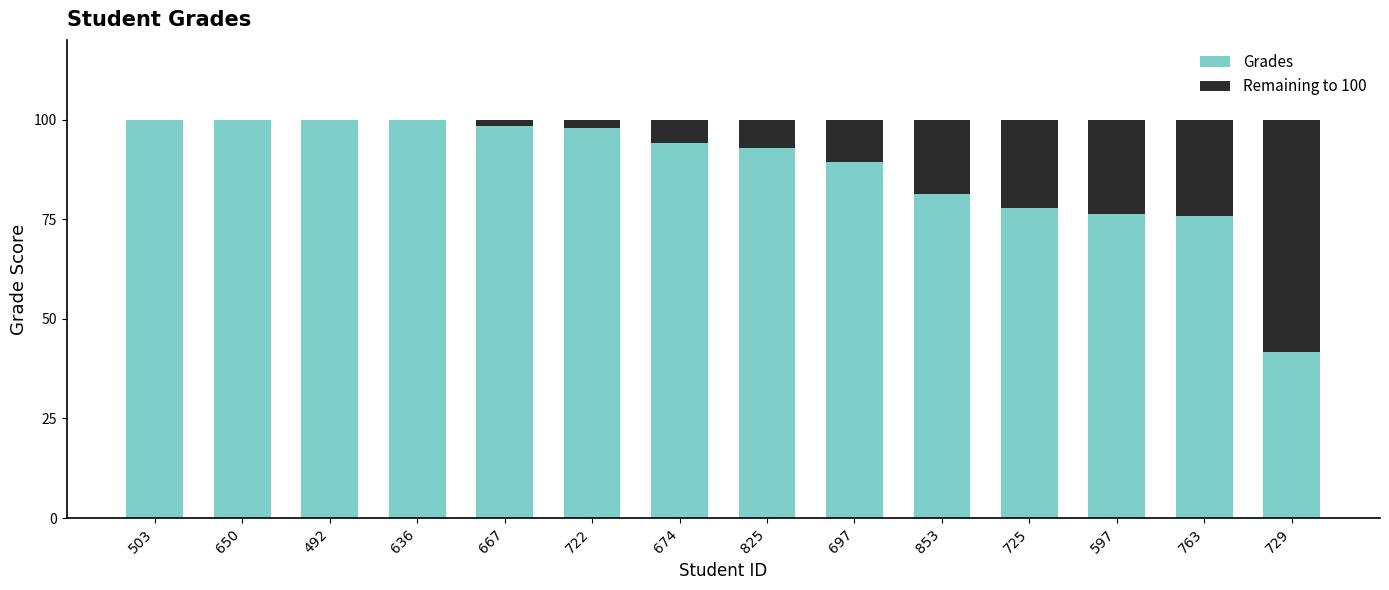

Reading left to right, list the values for the Grades series.

503=100.0	650=100.0	492=100.0	636=100.0	667=98.5	722=97.8	674=94.2	825=93.0	697=89.3	853=81.3	725=77.8	597=76.4	763=75.8	729=41.6